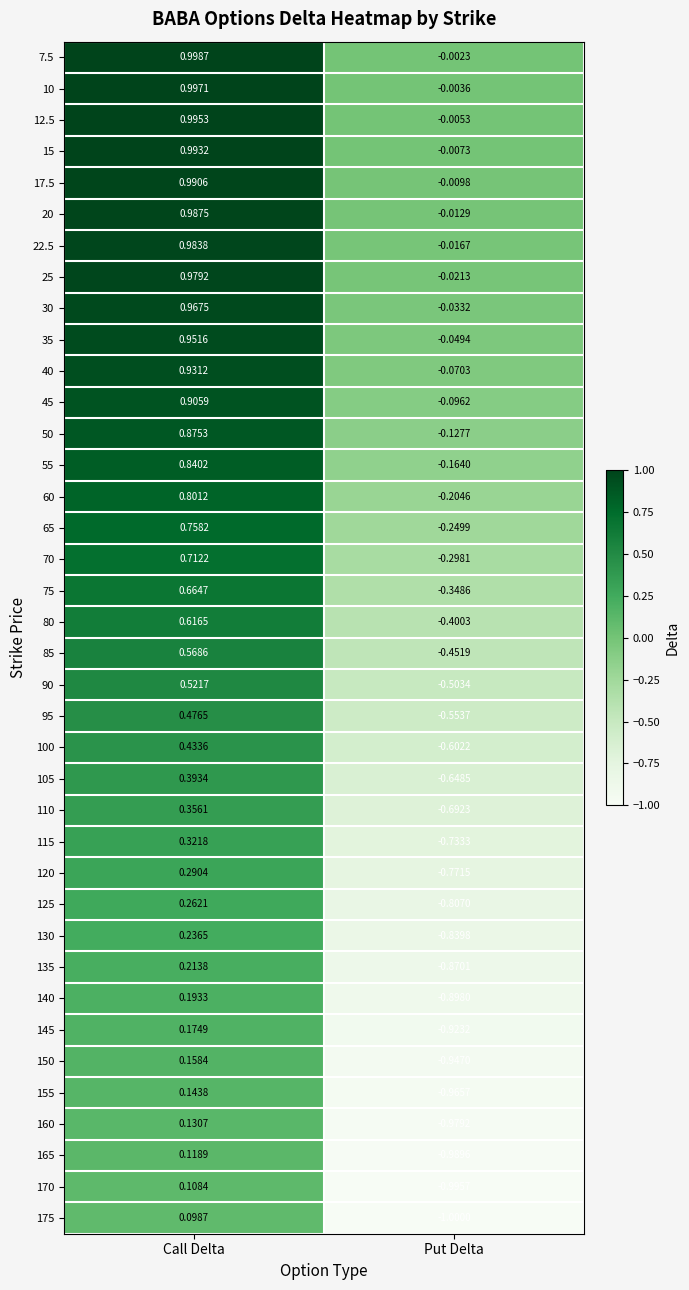

Count the number of categories in the chart.

2